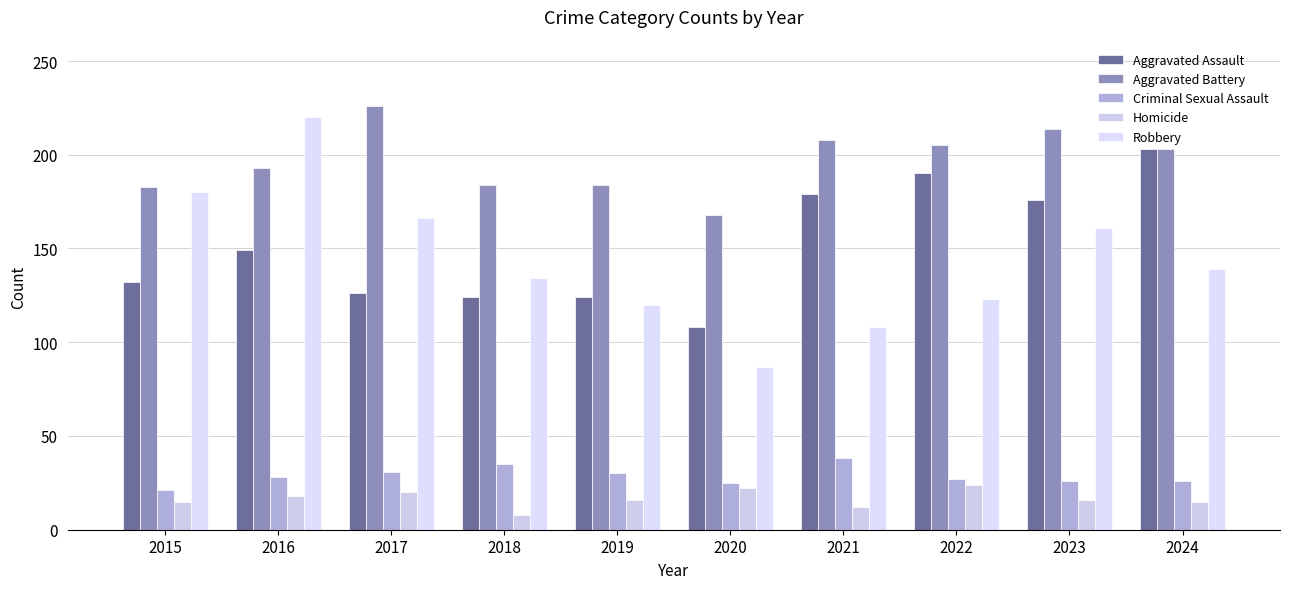

How many values in the Aggravated Assault series are below 149?

5